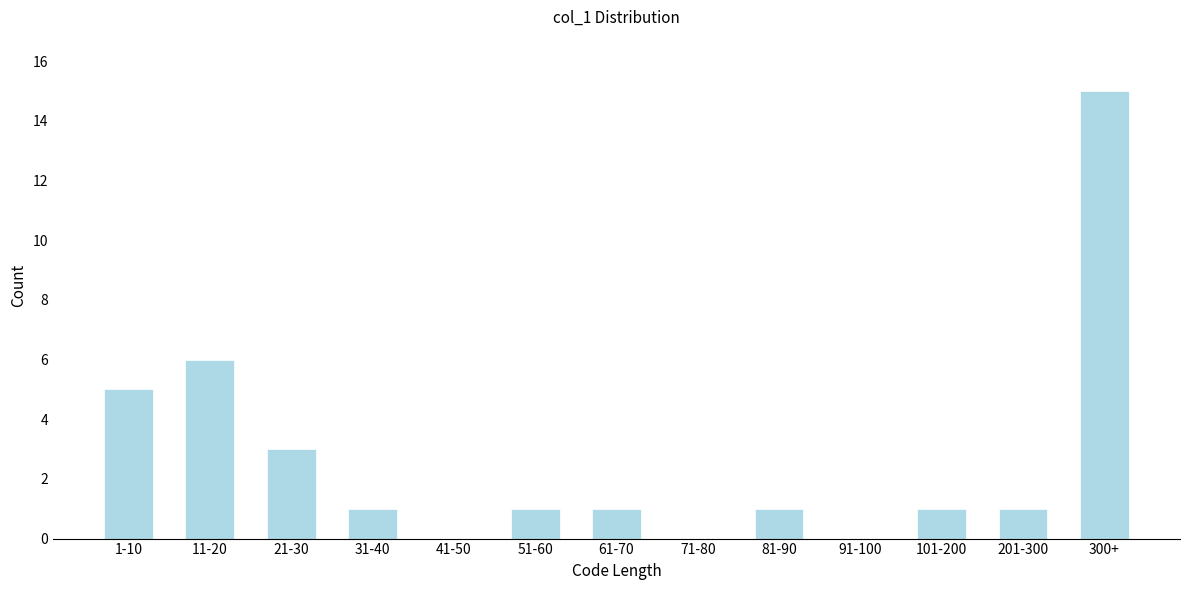

Reading left to right, what are all the values shown in this chart?

1-10=5	11-20=6	21-30=3	31-40=1	41-50=0	51-60=1	61-70=1	71-80=0	81-90=1	91-100=0	101-200=1	201-300=1	300+=15